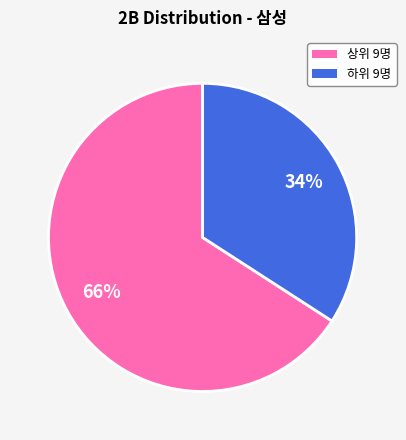

To the nearest percent, what portion does 상위 9명 represent?

66%